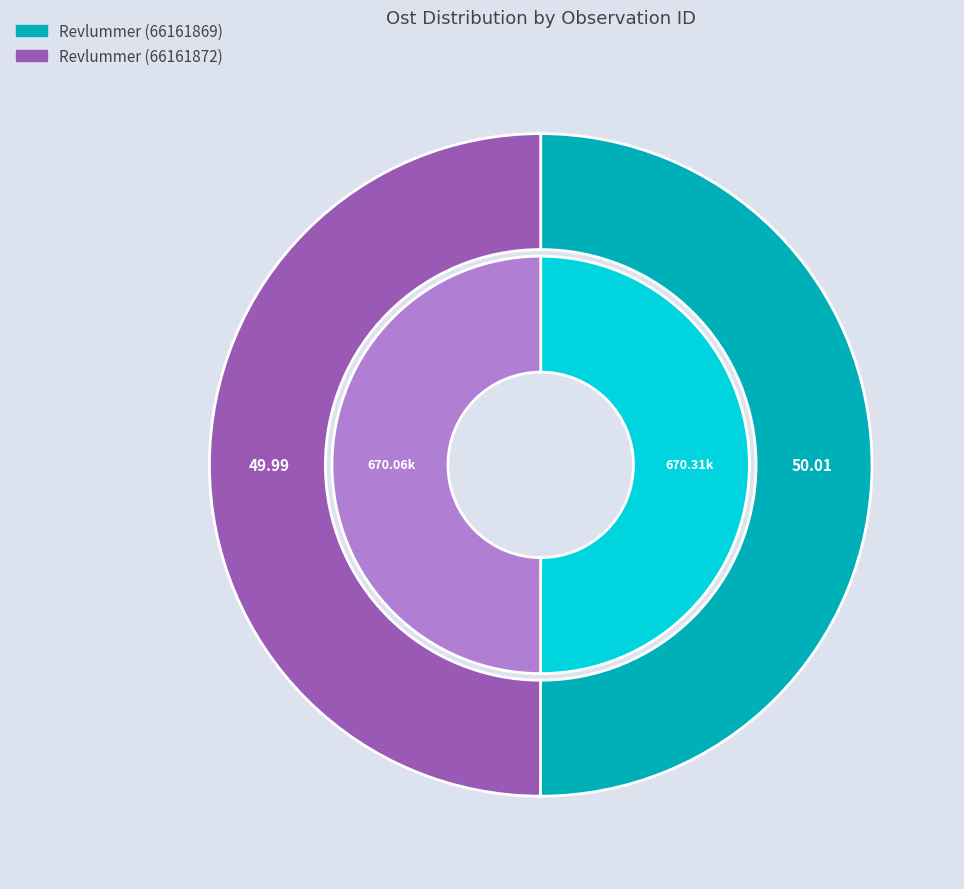

What percentage do Revlummer (66161869) and Revlummer (66161872) together represent?

100.0%